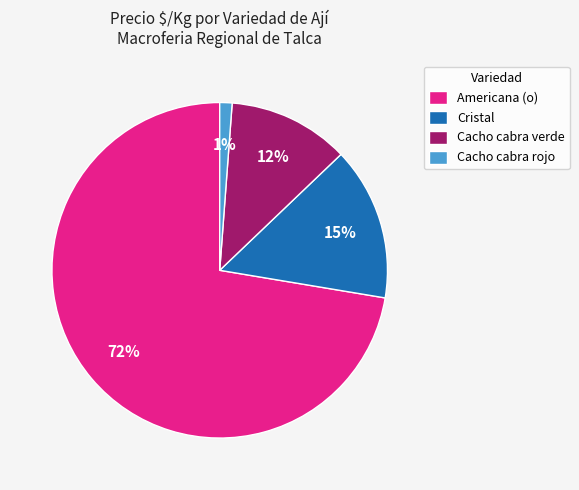

Between Cacho cabra rojo and Americana (o), which is larger?

Americana (o)